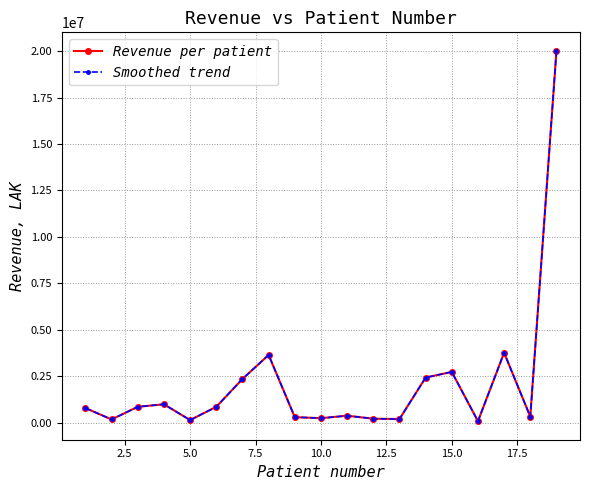

Is this an area chart (filled region under the line)?

No